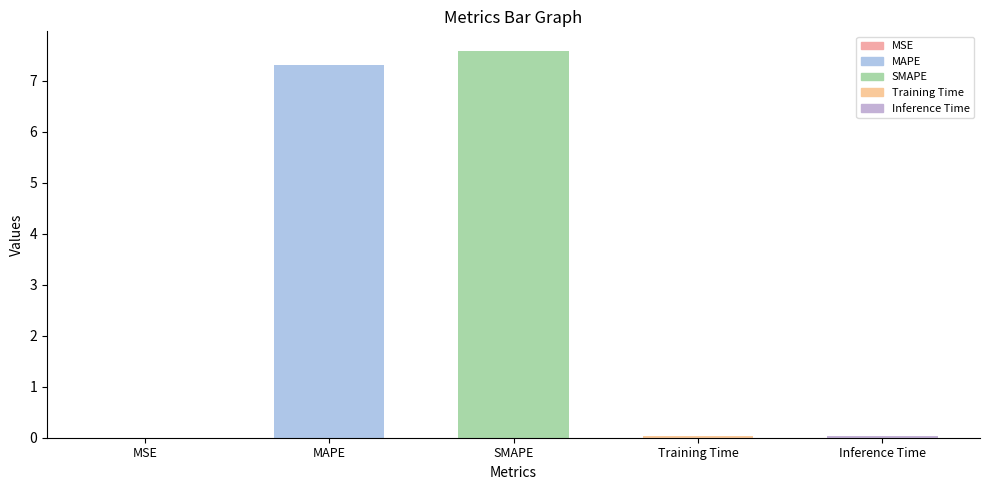

What is the difference between the values at MAPE and Training Time?

7.3